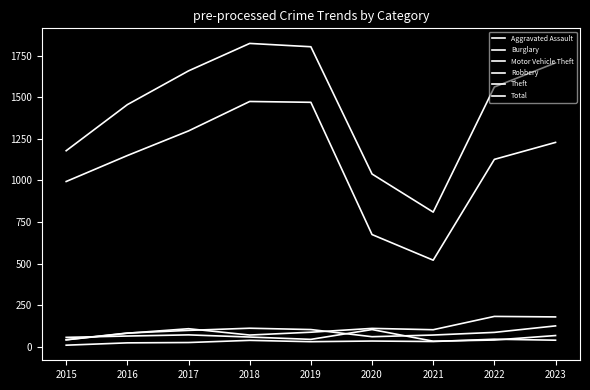

How many lines are shown in the chart?

6